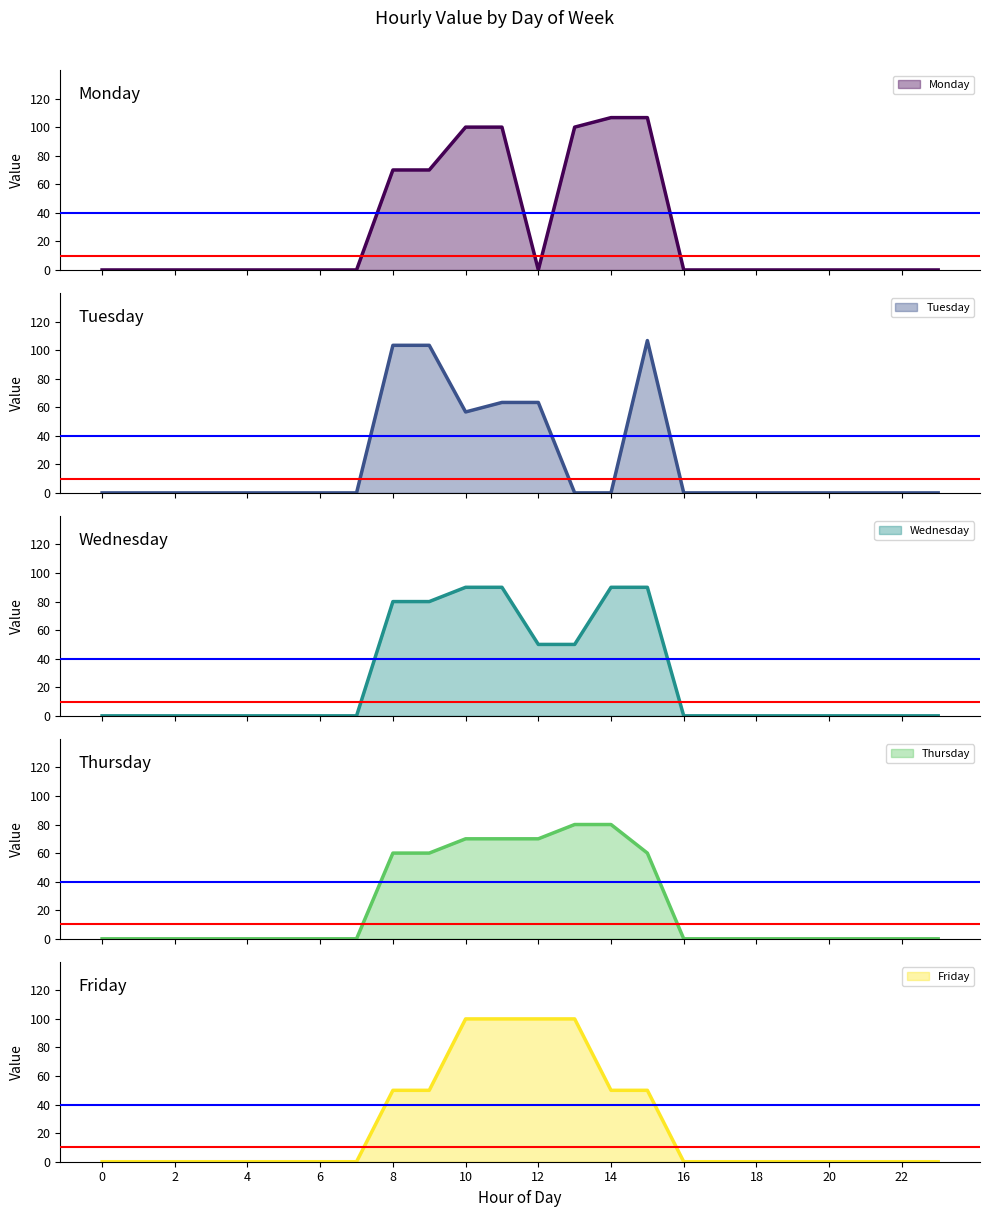

Between 15 and 12, which is larger?

15